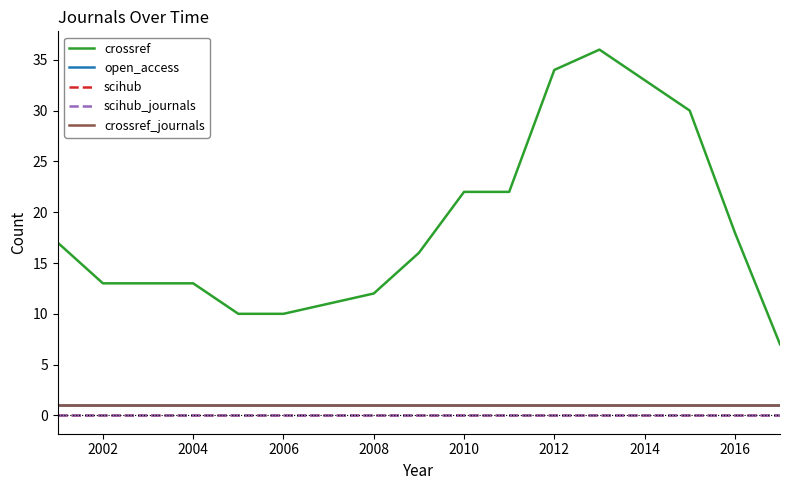

True or false: crossref and scihub_journals intersect in this chart.

False